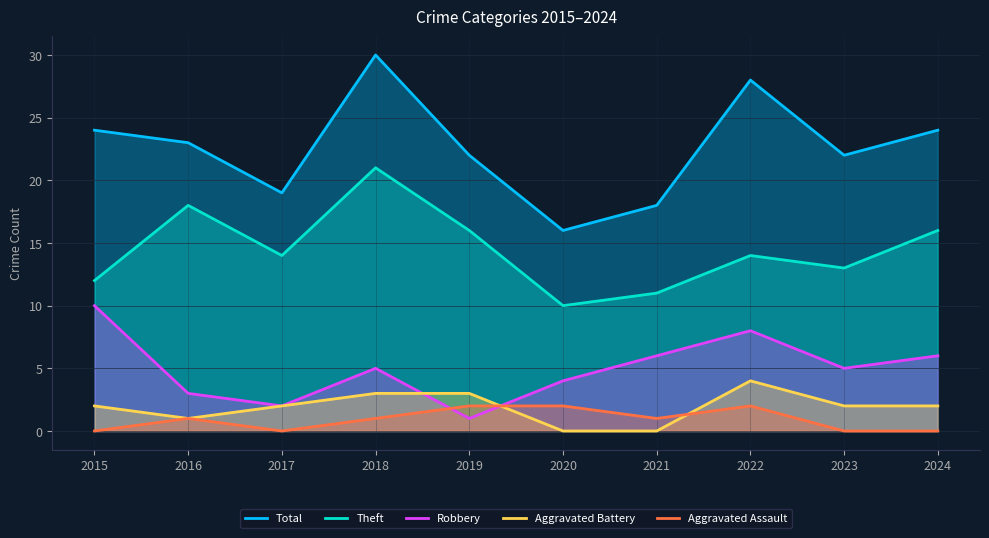

Where is Theft nearest to the value 15?

2017